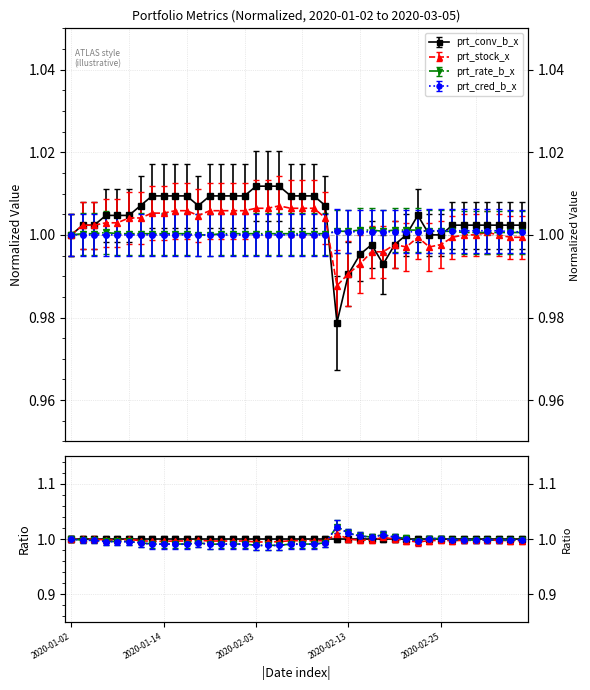

The prt_stock_x series shows 1.0 at 2020-02-04. True or false?

True